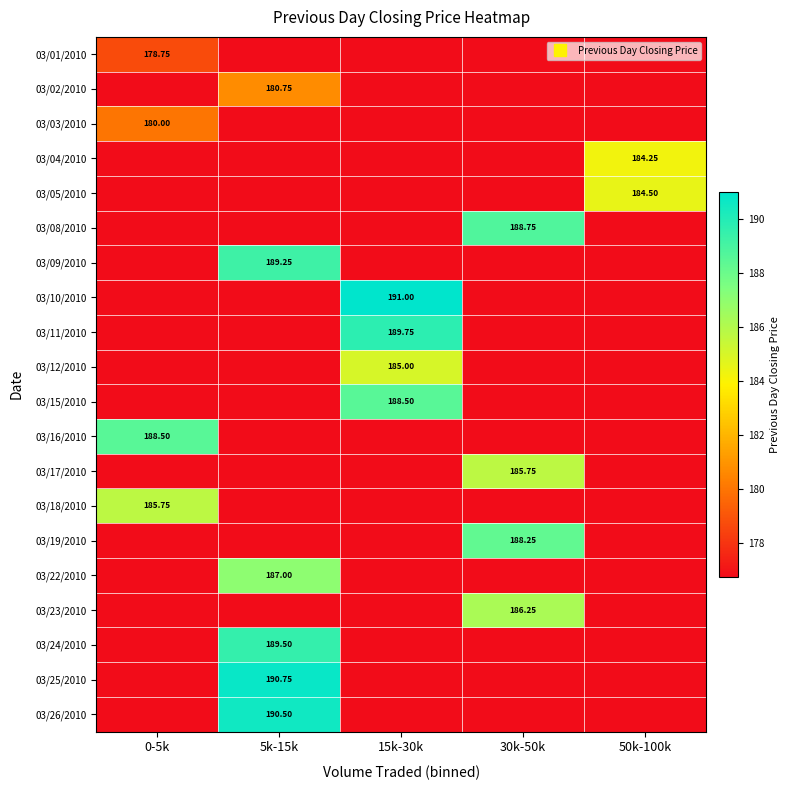

True or false: 03/11/2010 has a value of 176.8 at 30k-50k.

True